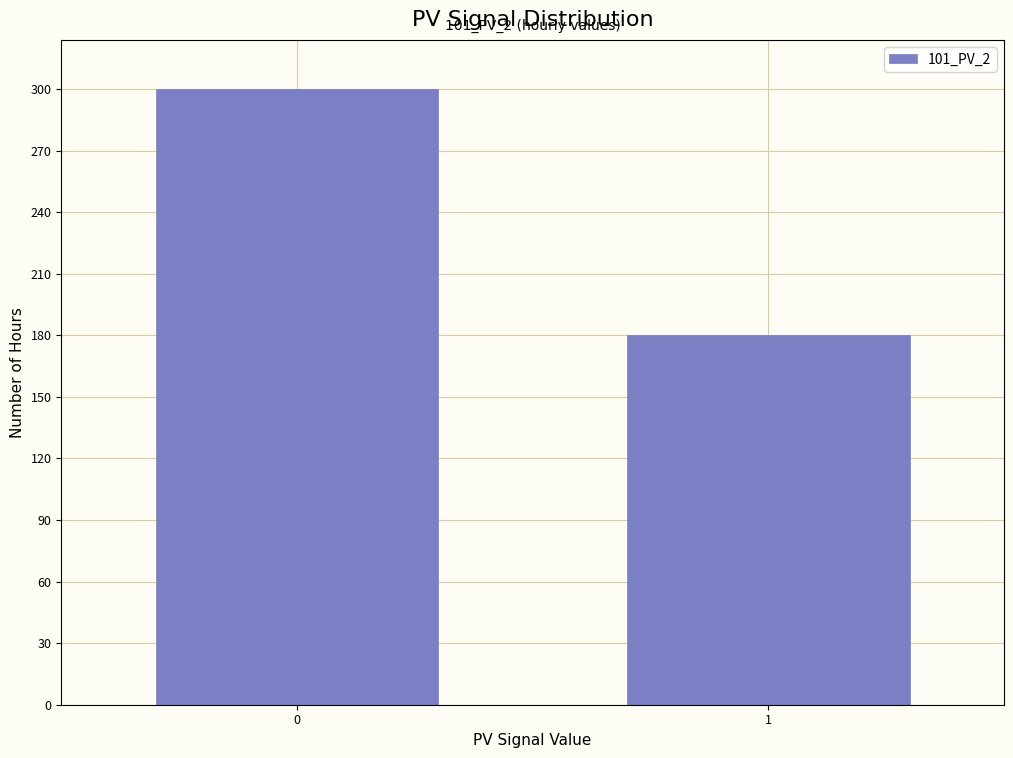

Reading left to right, what are all the values shown in this chart?

300	180